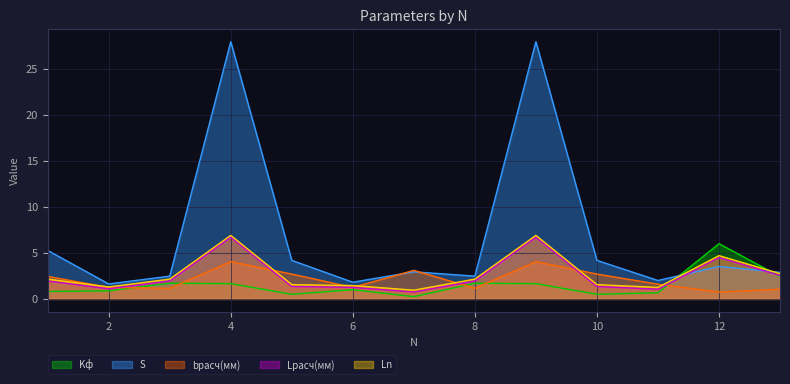

At which label does Kф reach its minimum?

7